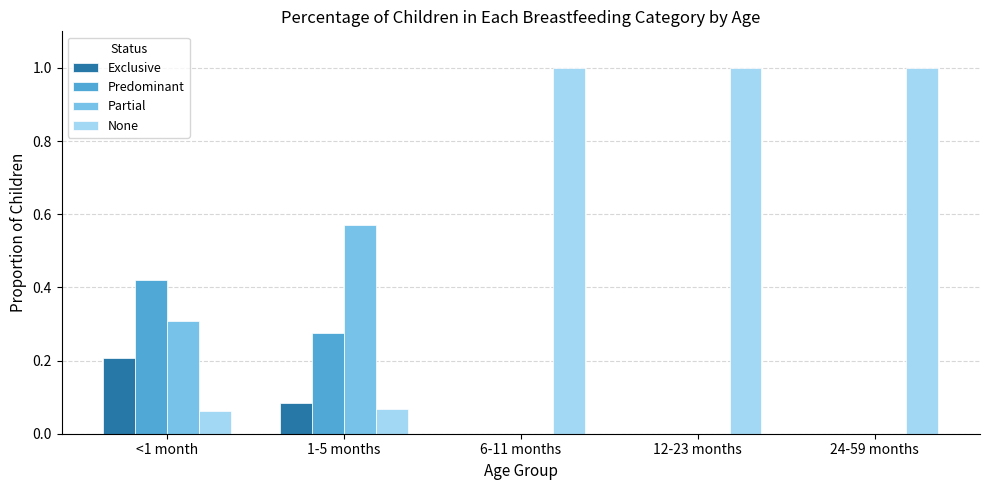

Is the value of Predominant at 6-11 months greater than the value of None at <1 month?

No